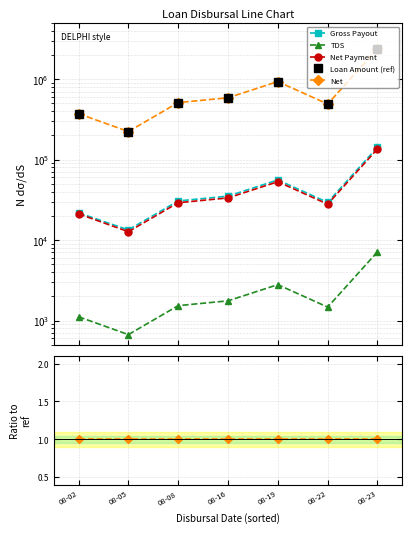

True or false: Loan Amount (ref) and Gross Payout cross at least once.

False